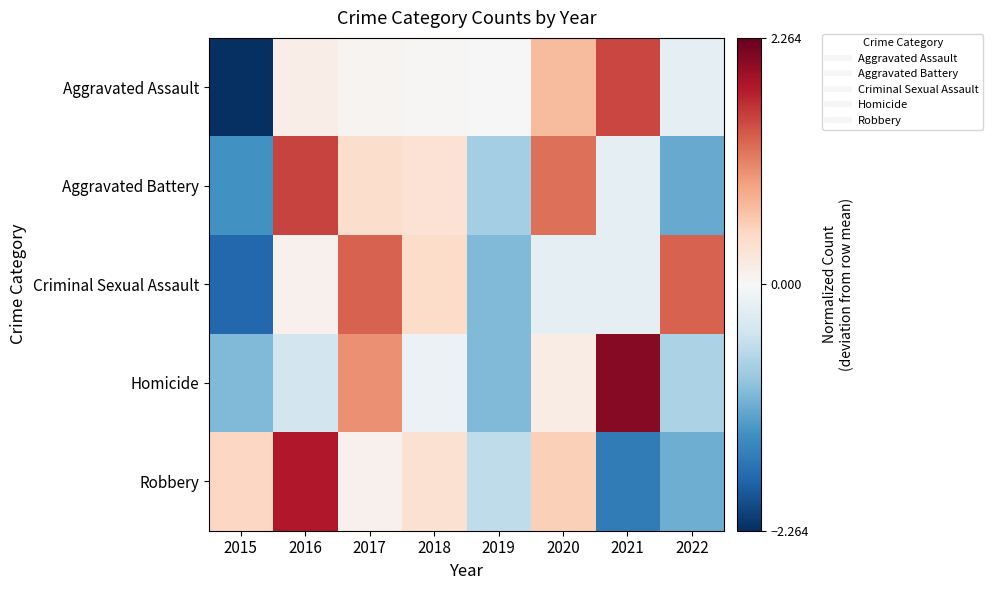

What is the minimum value shown in the chart?

-2.3